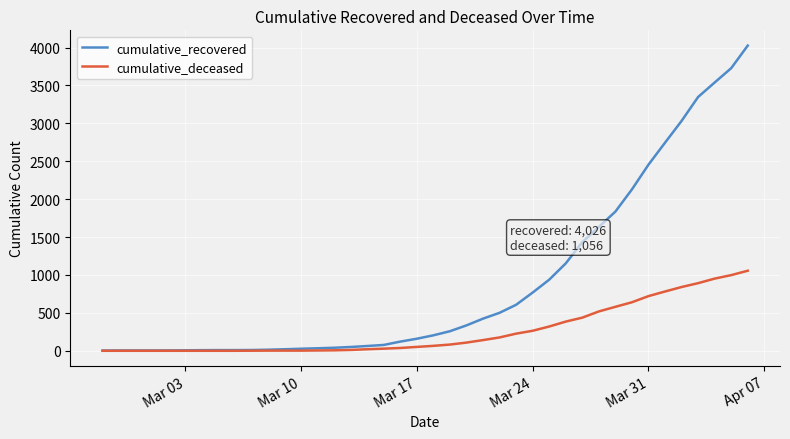

Rank the series by their average value, from highest to lowest.

cumulative_recovered, cumulative_deceased